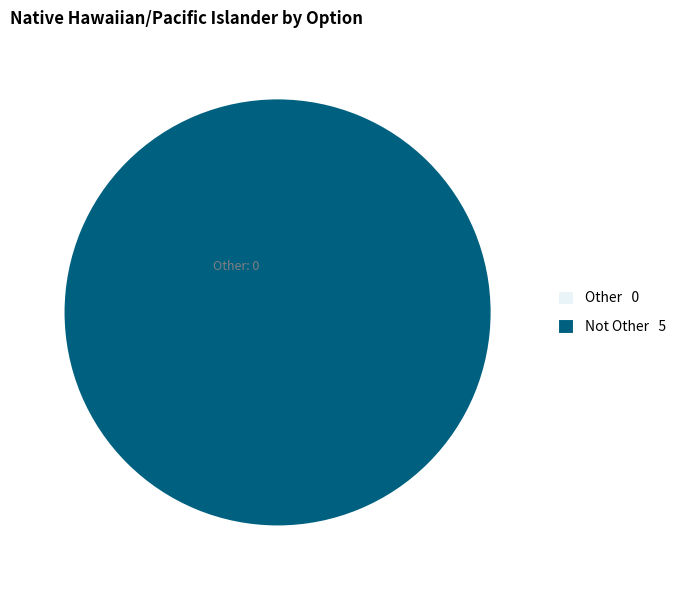

Is there a majority slice in this chart?

Yes